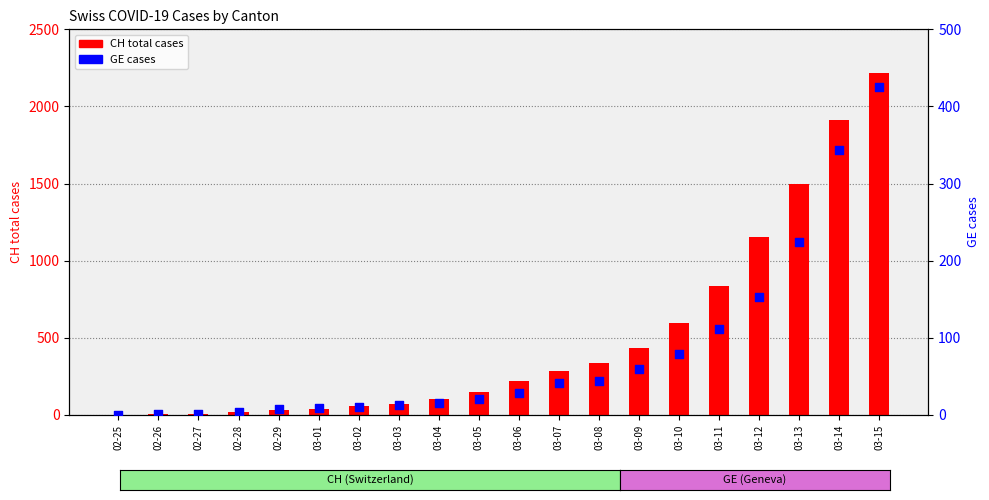

At how many categories does at least one series exceed 1022?

4